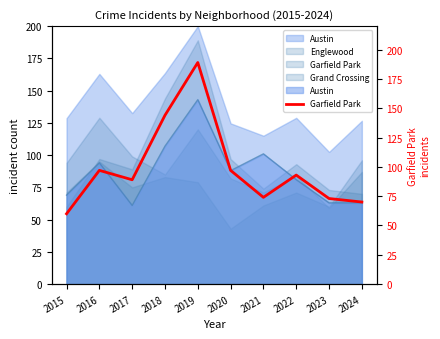

Where is the data nearest to the value 124?

2018